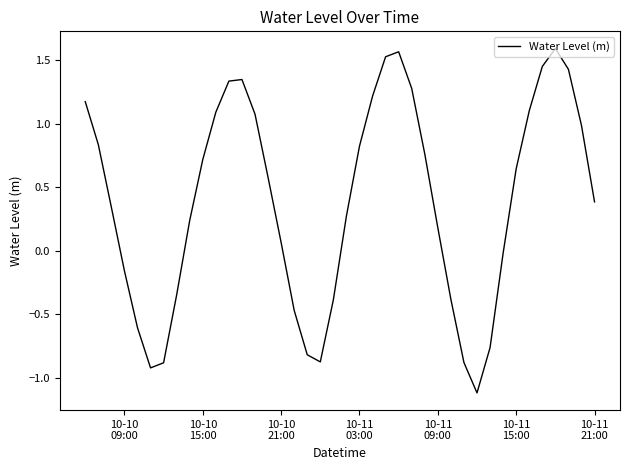

Does the chart display data point markers on the line(s)?

No